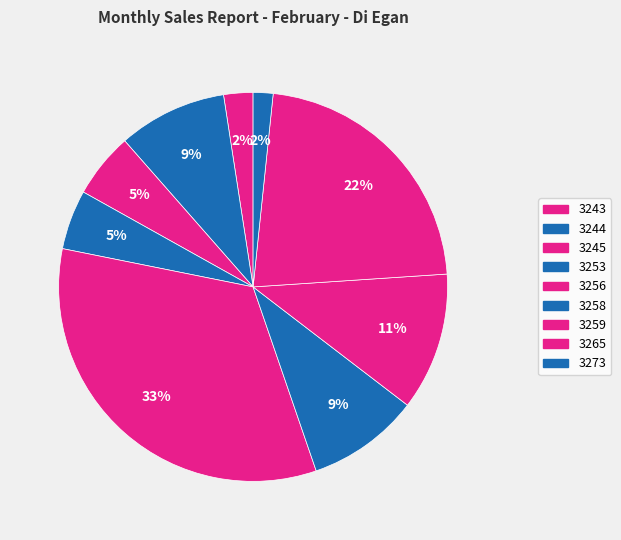

How many slices are in this pie chart?

9